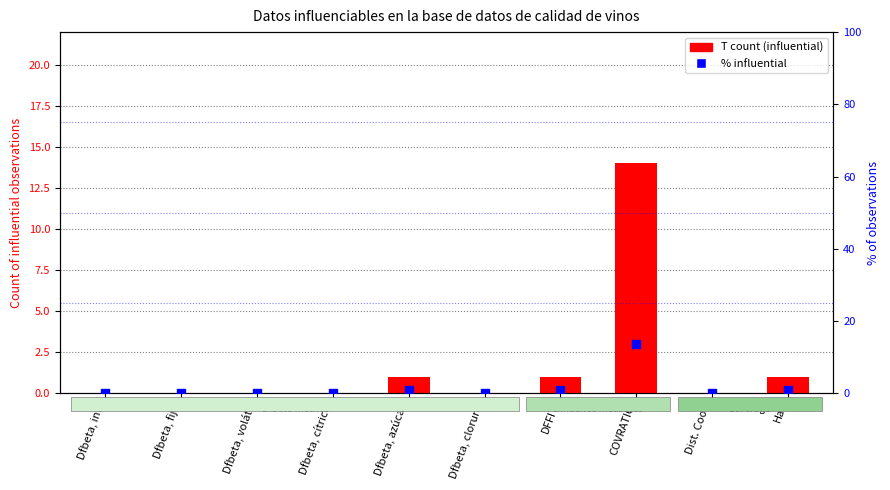

What are all the series names shown in the legend?

T count (influential), % influential